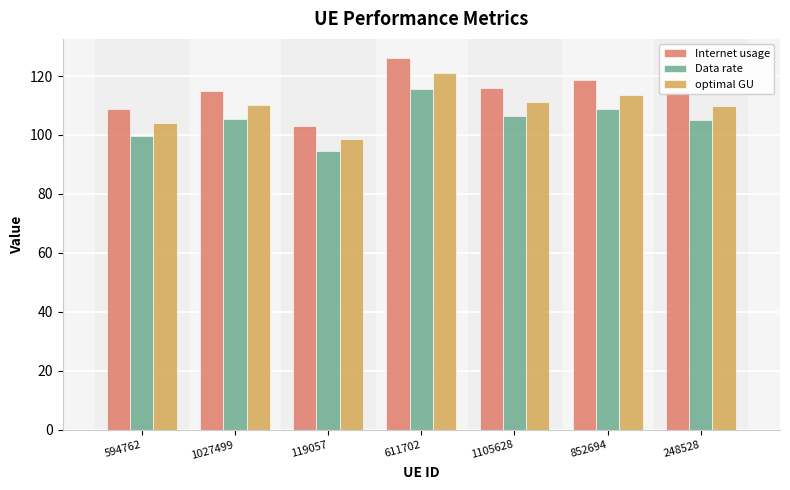

Which series has the largest range (max minus min)?

Internet usage